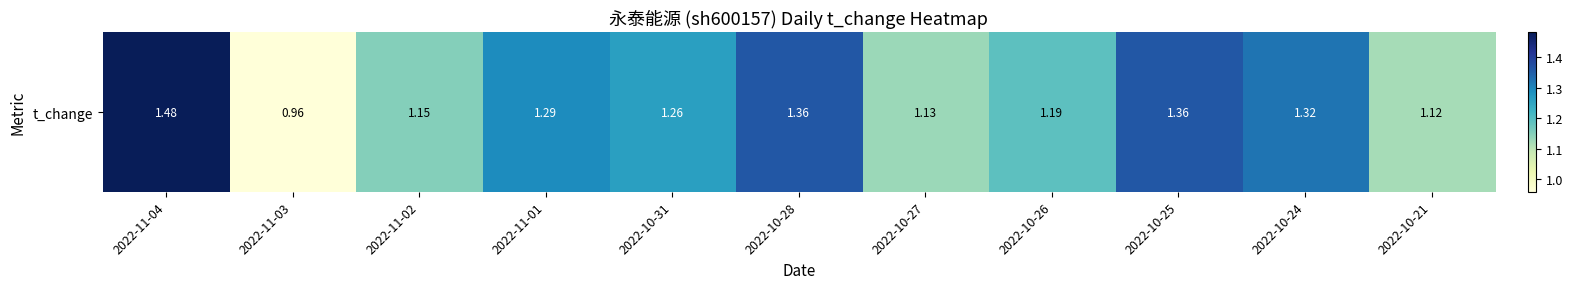

Approximately how many times larger is the value at 2022-11-03 compared to 2022-10-31?

0.8